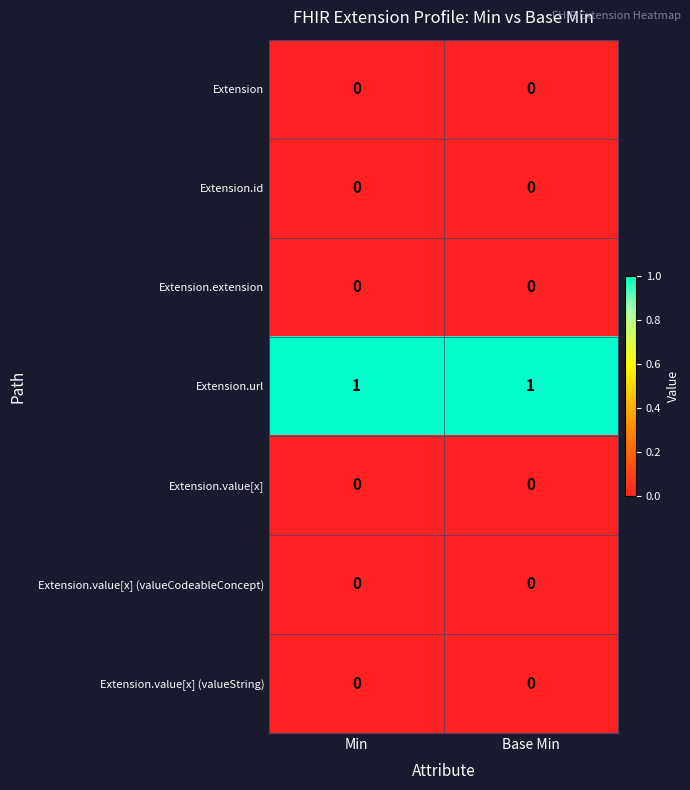

Which series has the largest total across all categories?

Extension.url